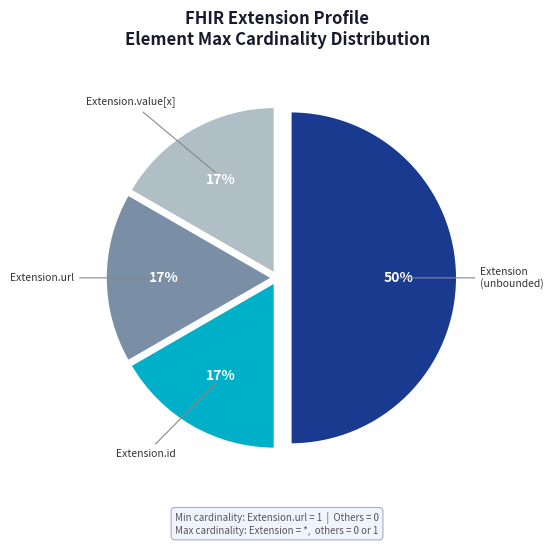

How many segments does this pie chart have?

4